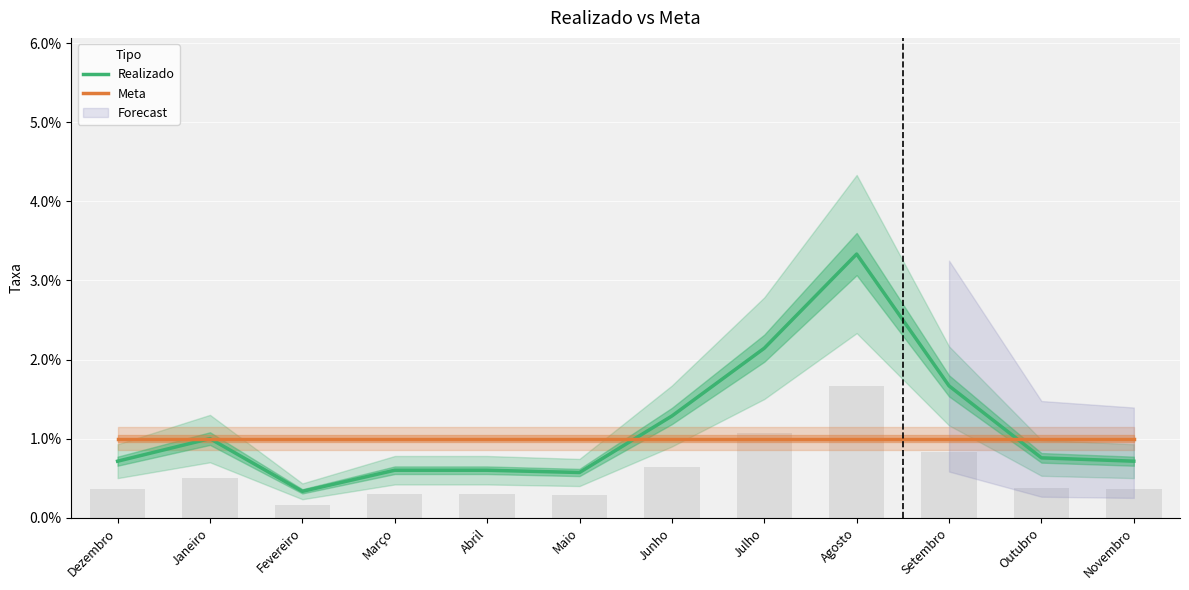

What is the label of the 11th bar from the left?

Outubro